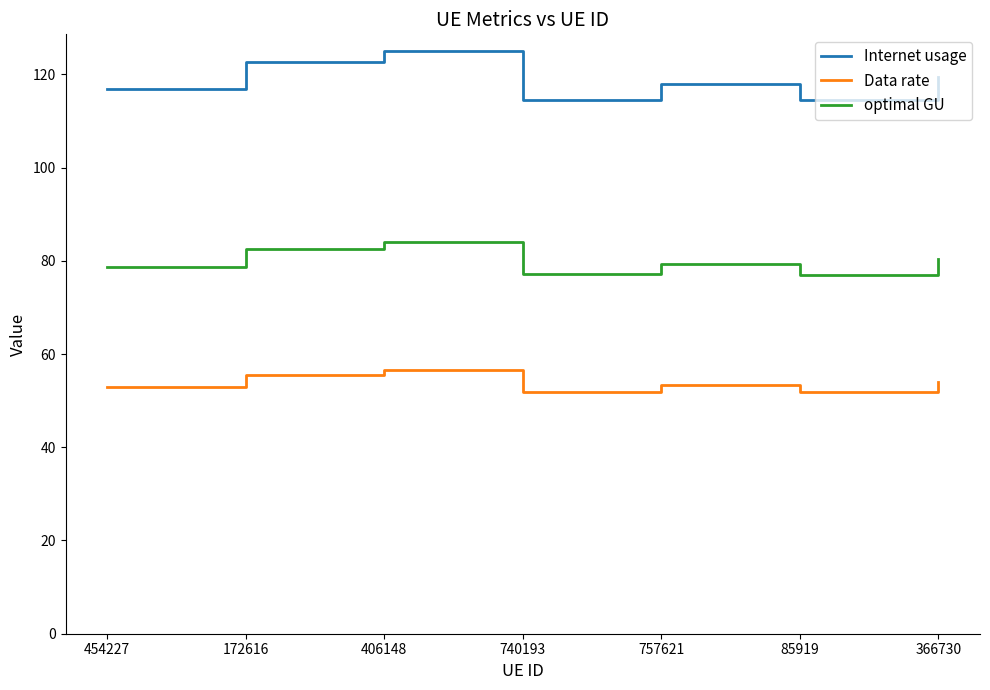

True or false: Internet usage has more than 1 points higher than both neighbors.

True